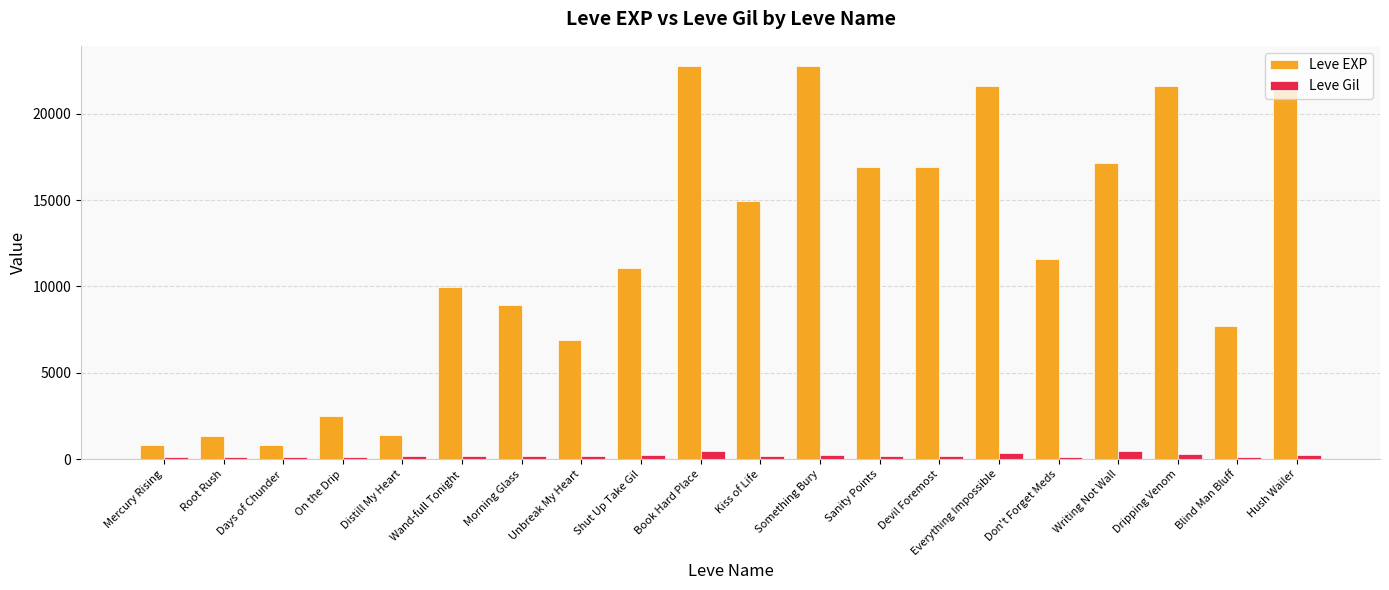

Does the chart contain stacked bars?

No